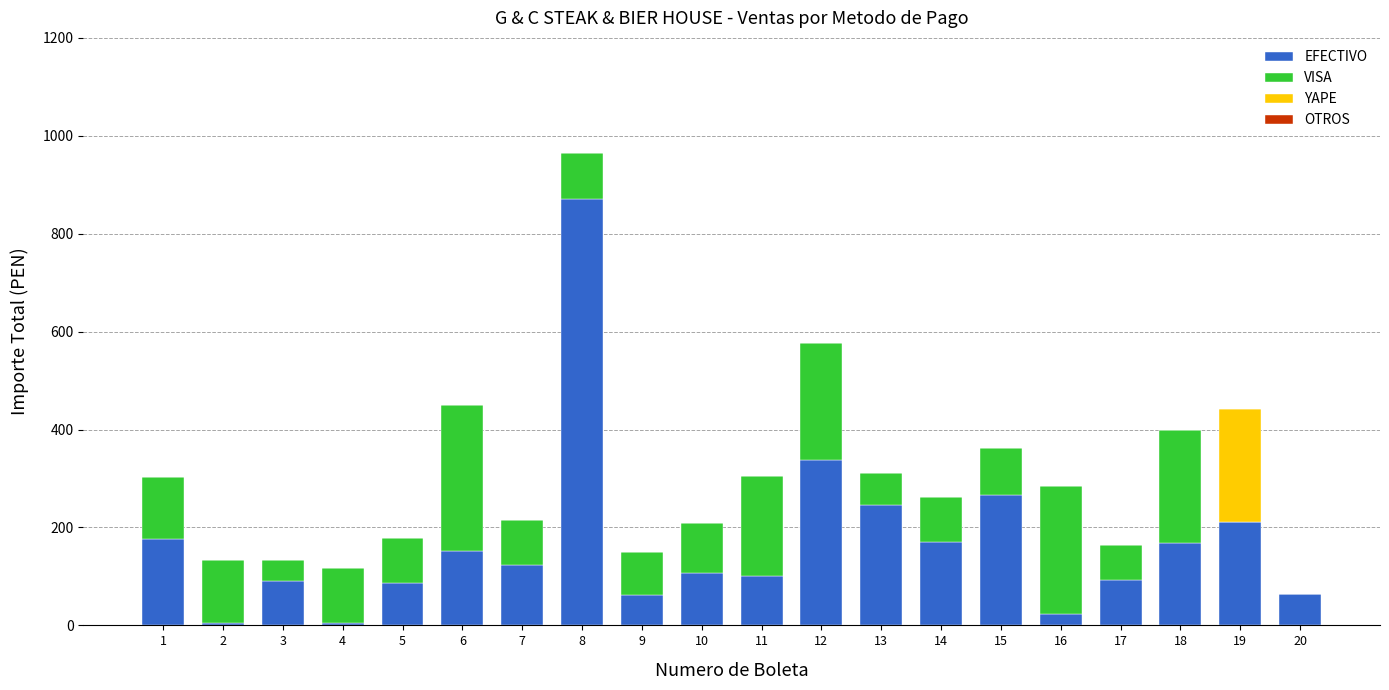

Are the bars grouped side by side (vs. stacked)?

No